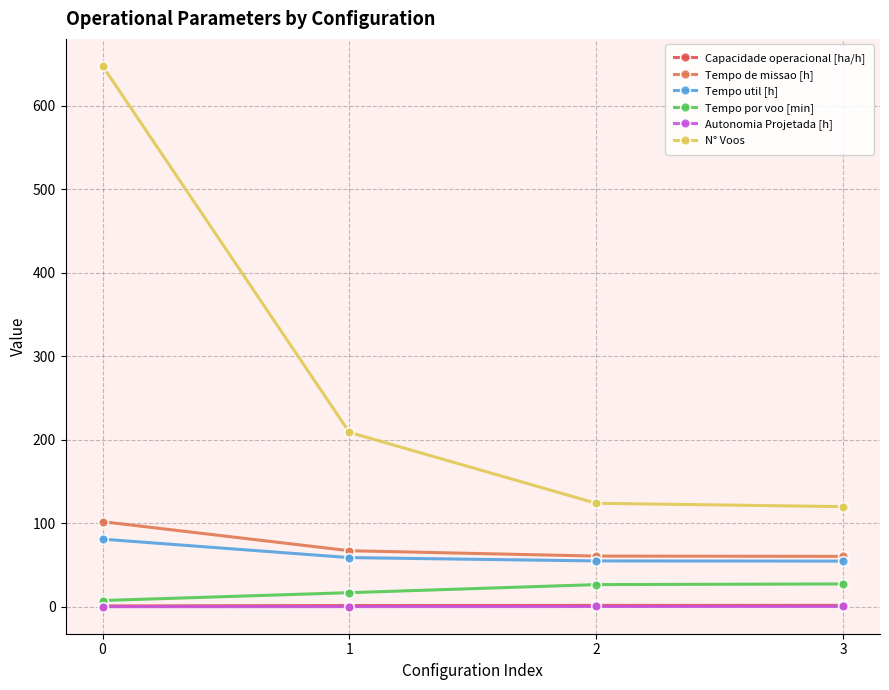

Reading right to left, transcribe all the data shown in this chart.

Capacidade operacional [ha/h]: 3=1.7	2=1.6	1=1.5	0=1.0
Tempo de missao [h]: 3=60.4	2=60.8	1=67.2	0=102.0
Tempo util [h]: 3=54.7	2=54.9	1=58.9	0=81.0
Tempo por voo [min]: 3=27.4	2=26.6	1=16.9	0=7.5
Autonomia Projetada [h]: 3=0.5	2=0.4	1=0.2	0=0.1
N° Voos: 3=120.0	2=124.0	1=209.0	0=648.0